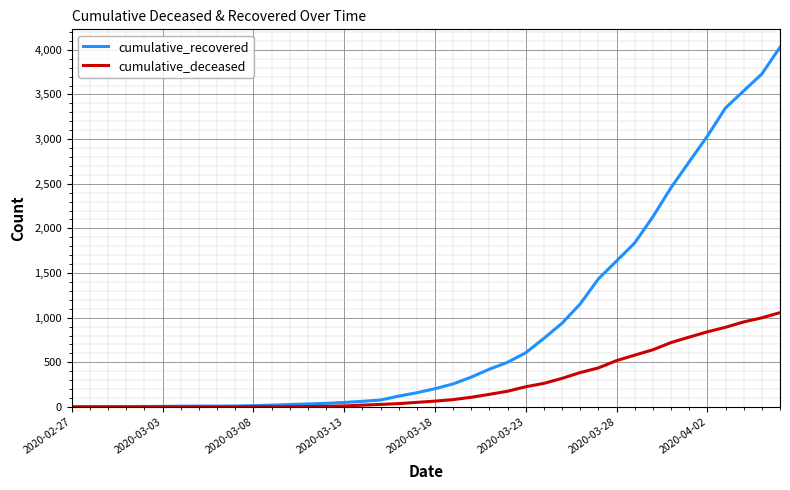

Which series has the largest total across all categories?

cumulative_recovered